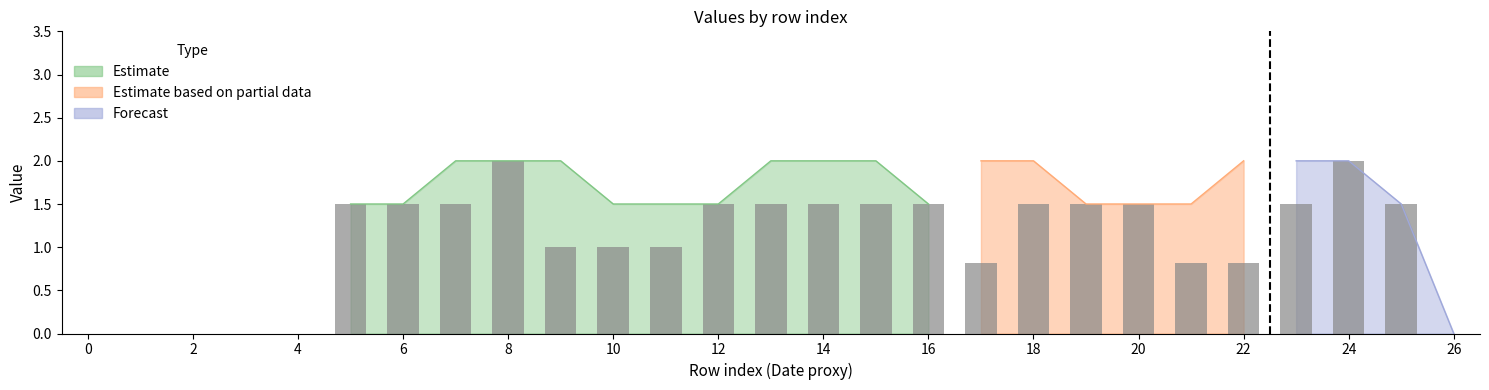

Count the number of values greater than 1.

15